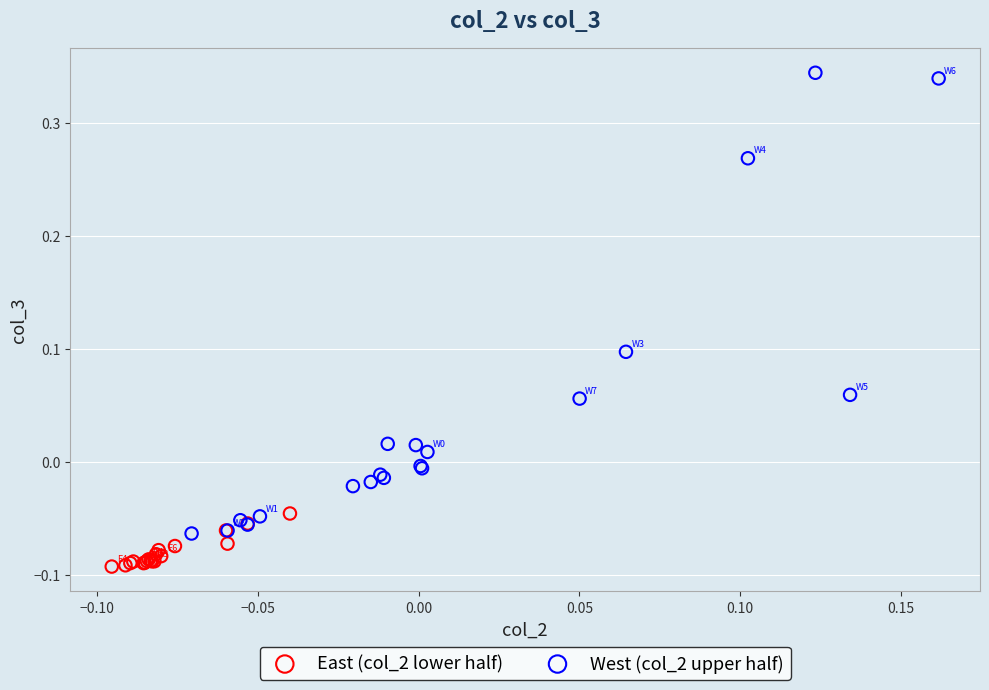

Which series reaches the minimum Y coordinate?

East (col_2 lower half)